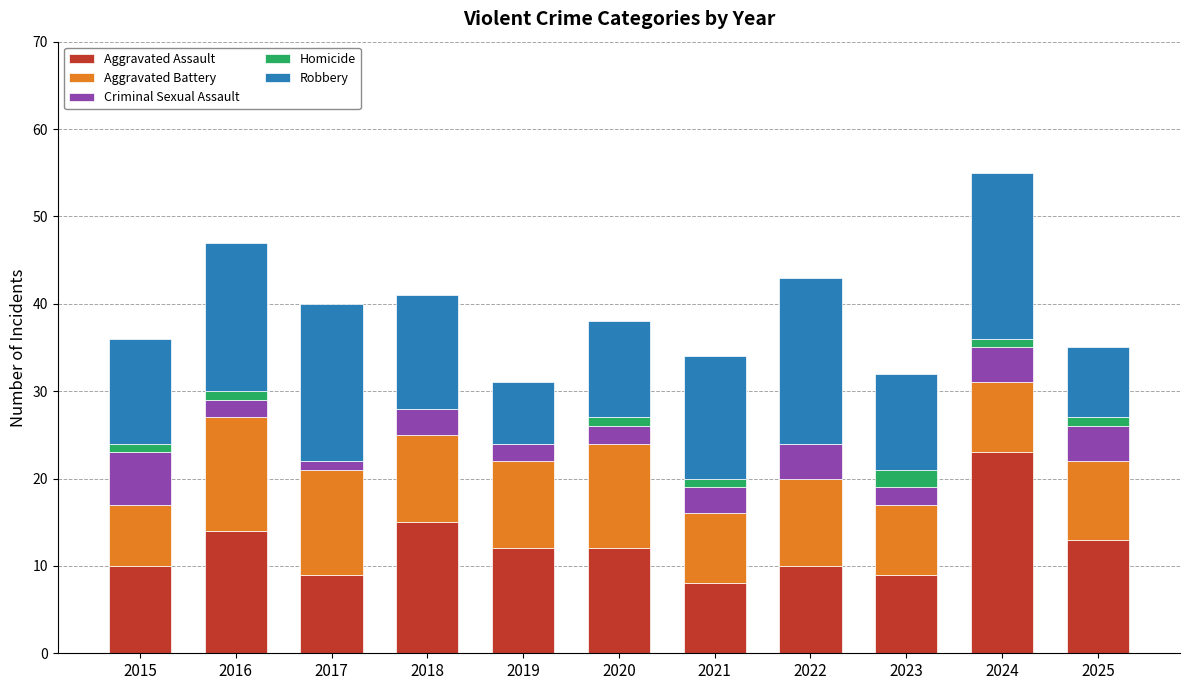

What is the sum of all Aggravated Assault values?

135